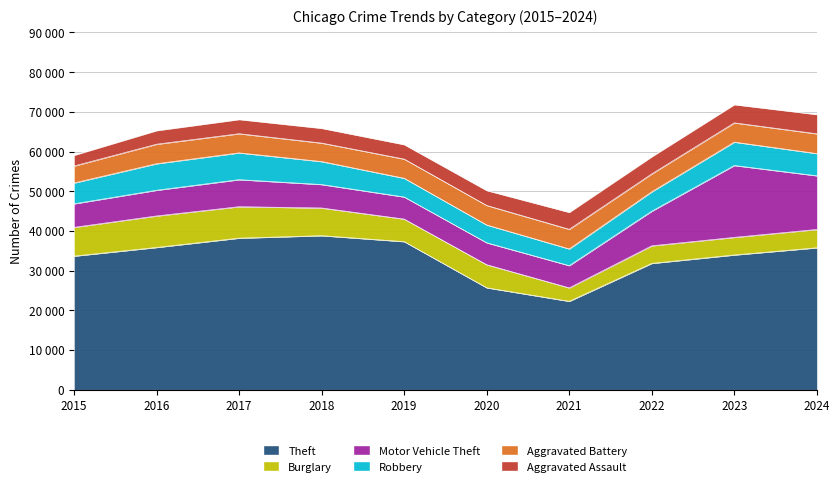

What is the difference between the Aggravated Battery values at 2019 and 2023?

21